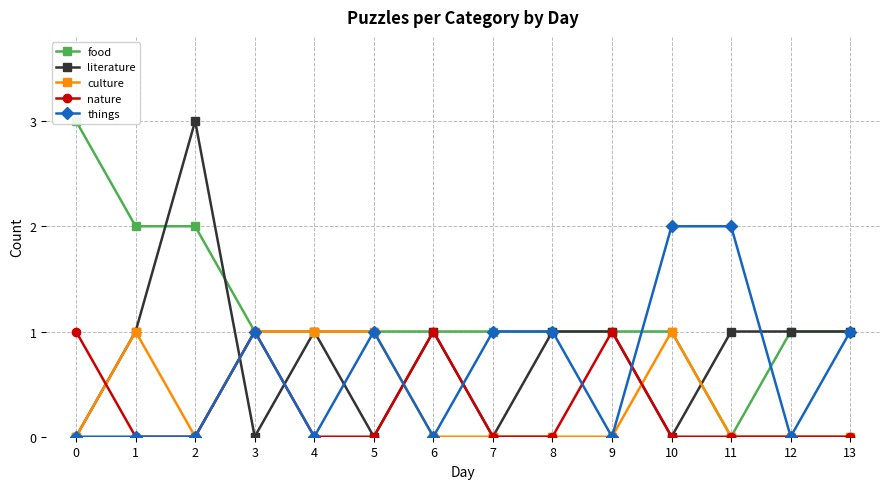

Reading left to right, transcribe all the data shown in this chart.

food: 0=3	1=2	2=2	3=1	4=1	5=1	6=1	7=1	8=1	9=1	10=1	11=0	12=1	13=1
literature: 0=0	1=1	2=3	3=0	4=1	5=0	6=1	7=0	8=1	9=1	10=0	11=1	12=1	13=1
culture: 0=0	1=1	2=0	3=1	4=1	5=1	6=0	7=0	8=0	9=0	10=1	11=0	12=0	13=0
nature: 0=1	1=0	2=0	3=1	4=0	5=0	6=1	7=0	8=0	9=1	10=0	11=0	12=0	13=0
things: 0=0	1=0	2=0	3=1	4=0	5=1	6=0	7=1	8=1	9=0	10=2	11=2	12=0	13=1